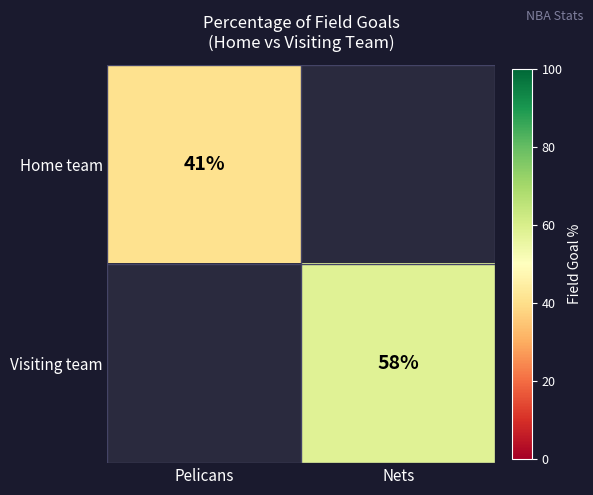

Which category has the highest value across all series?

Nets